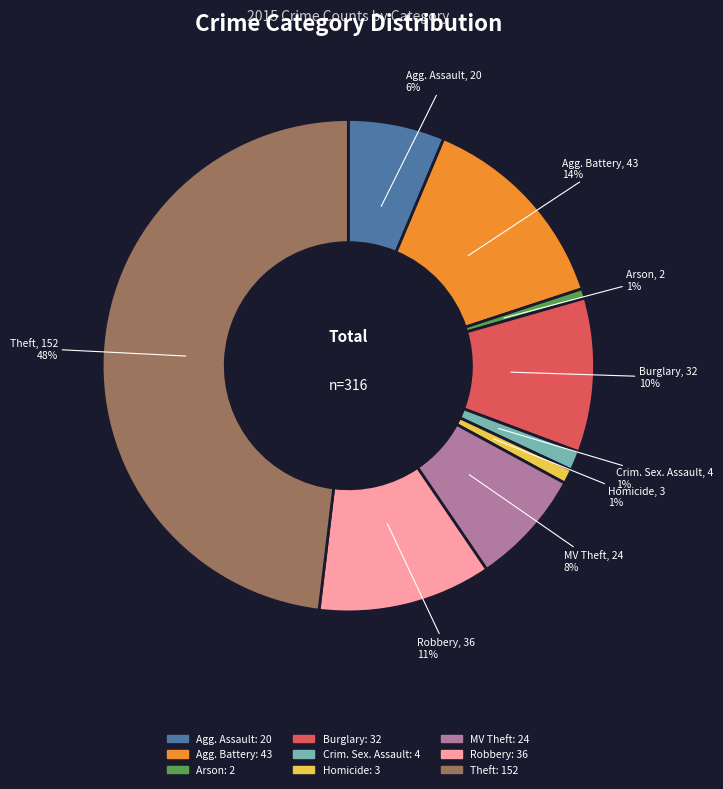

Do Burglary and Homicide together represent more than half of the pie?

No